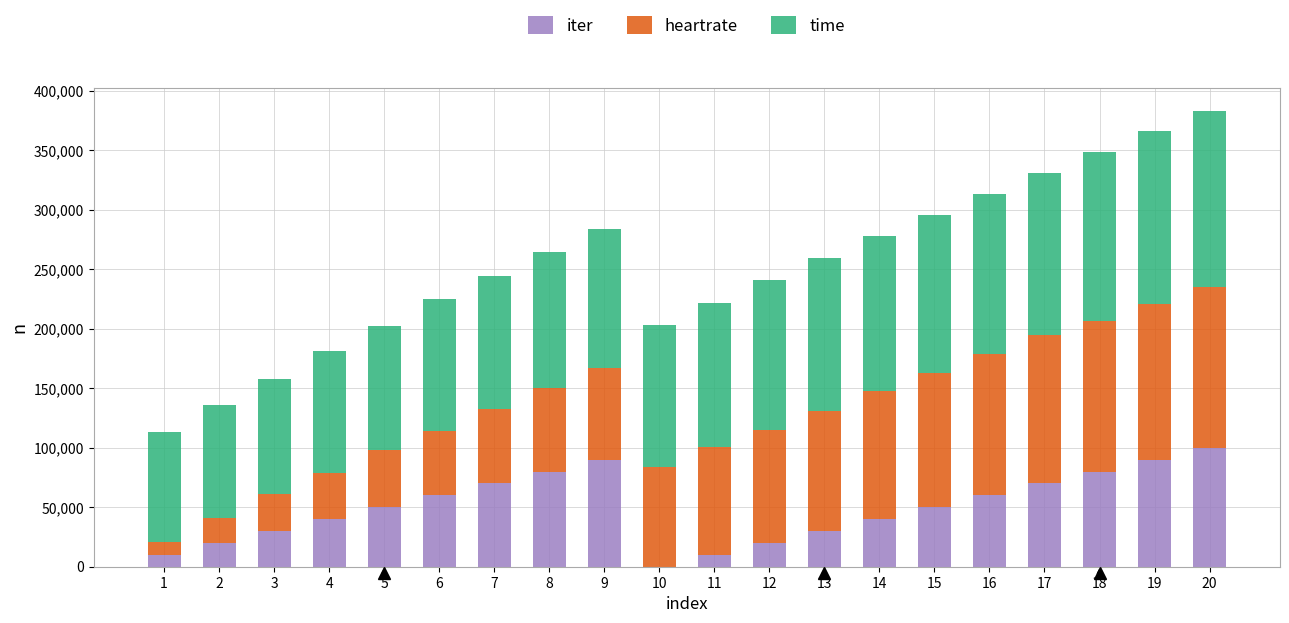

What are all the series names shown in the legend?

iter, heartrate, time